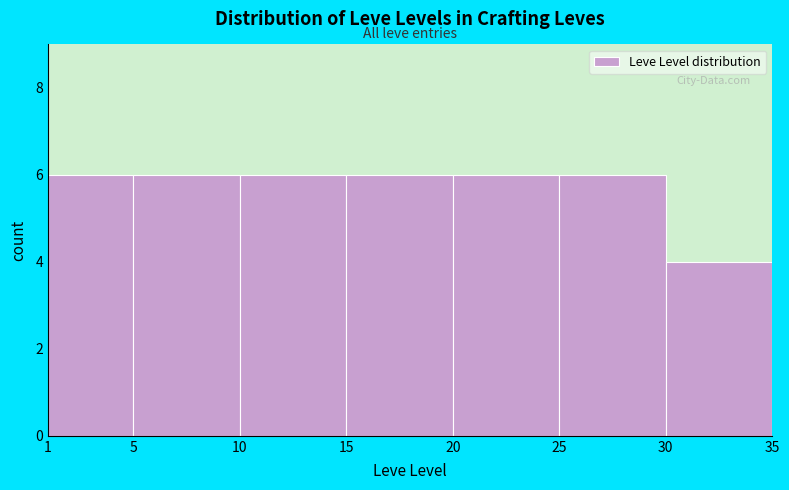

Reading left to right, transcribe this chart: for each bar, give the range it covers on the x-axis and its height. The values are not printed on the chart, so give them approximately, as read against the axis.

1 to 5: 6
5 to 10: 6
10 to 15: 6
15 to 20: 6
20 to 25: 6
25 to 30: 6
30 to 35: 4